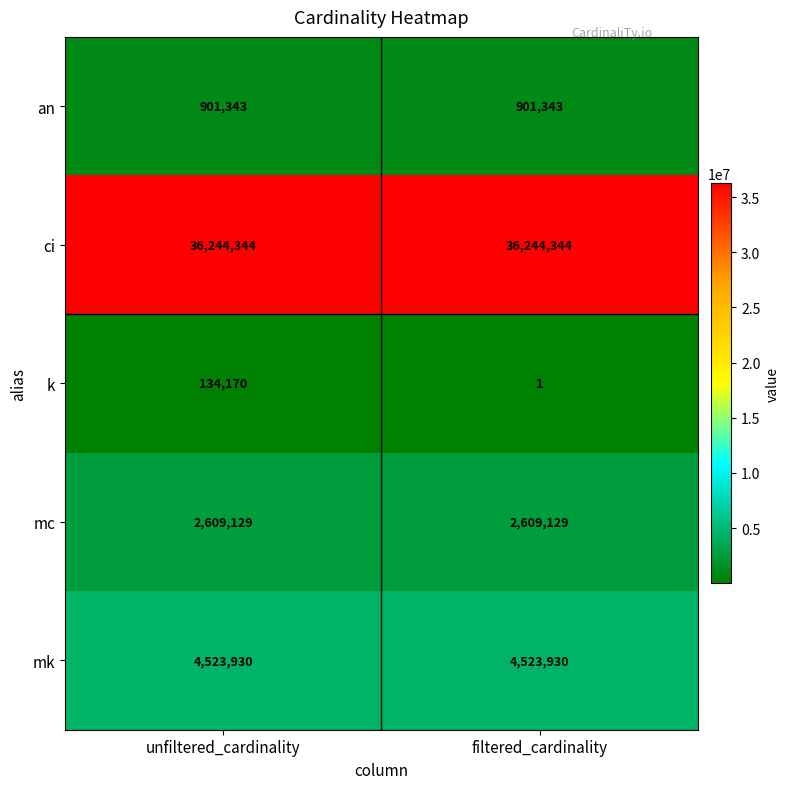

At which category is the sum across all series the highest?

unfiltered_cardinality